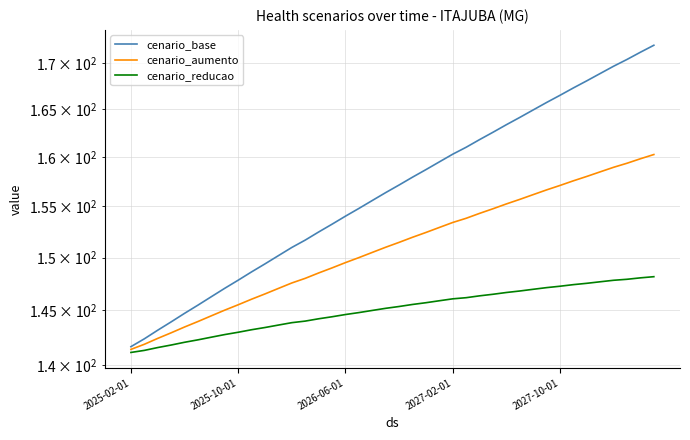

How many values in the cenario_base series are below 157?

20